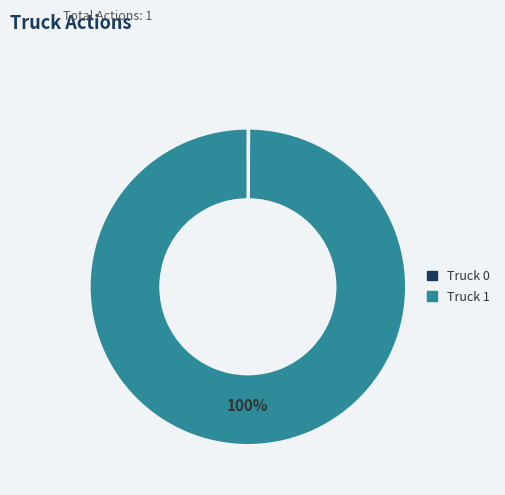

Which slice is the largest?

Truck 1